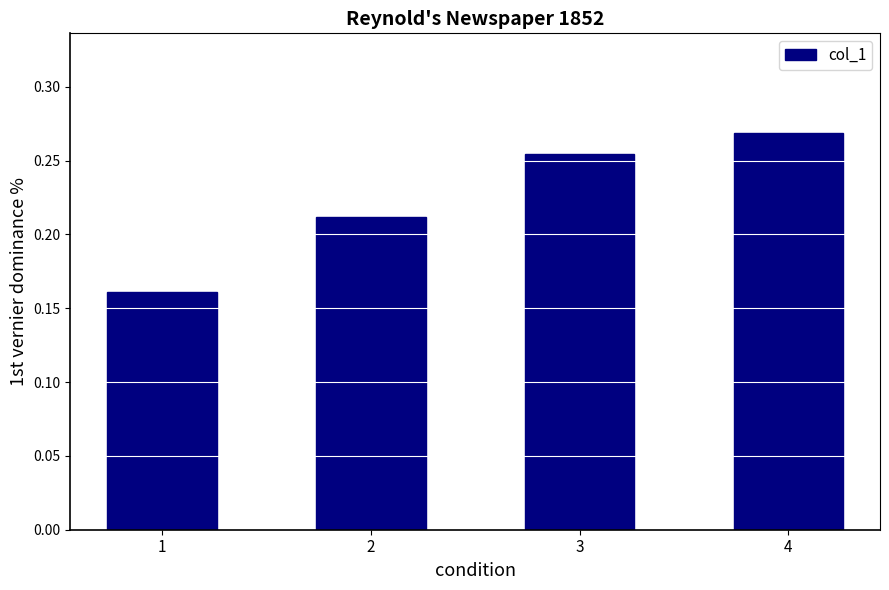

Count the number of data series in this chart.

1